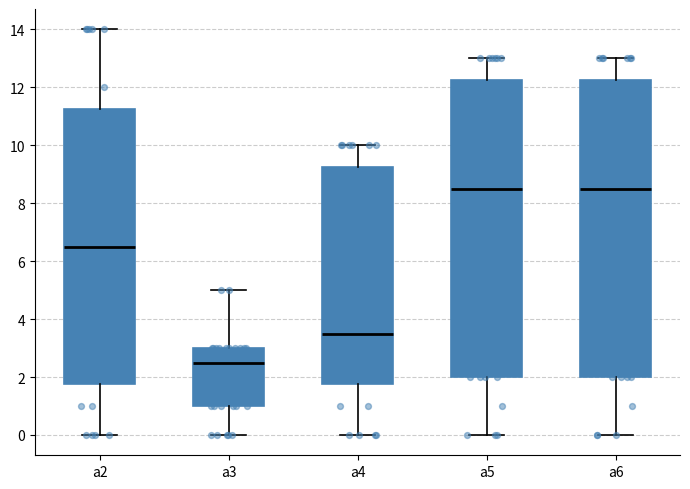

Where does the median line of the box for a5 sit on the y-axis? The values are not printed on the chart, so give them approximately, as read against the axis.

8.6